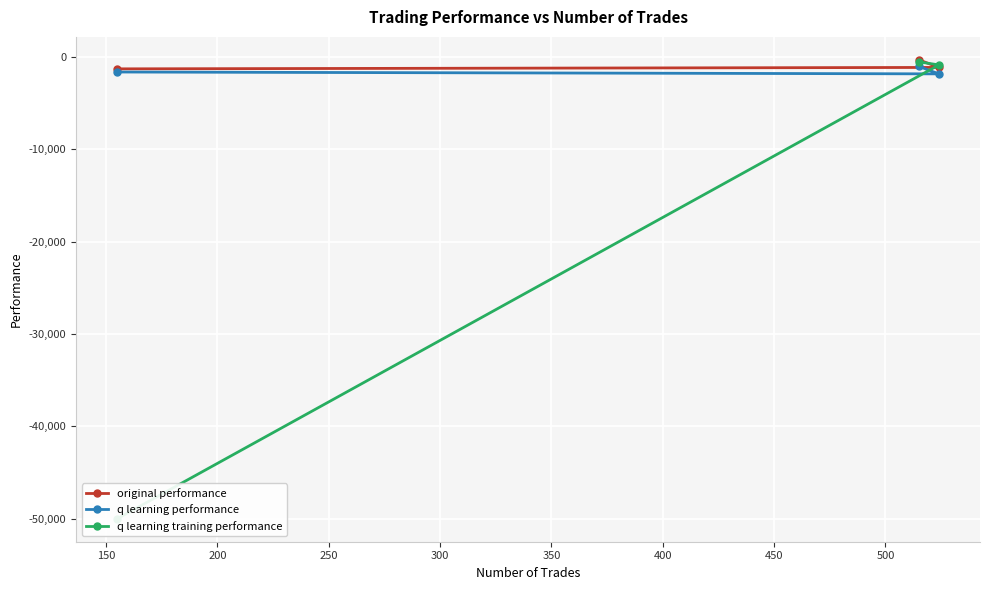

What is the lowest value of the q learning performance series?

-1862.6